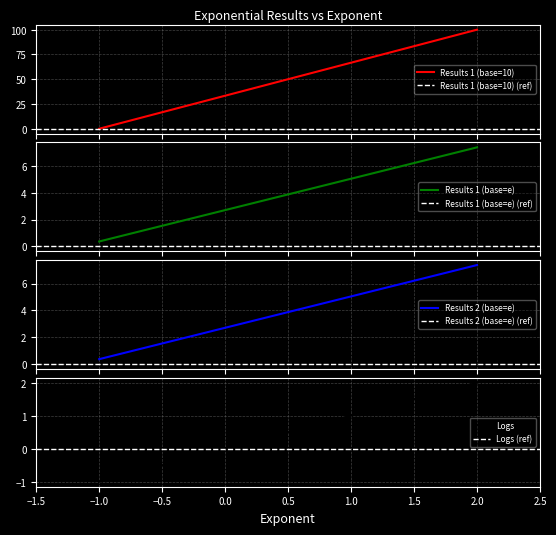

What is the difference between the Logs values at 2 and -1?

3.0